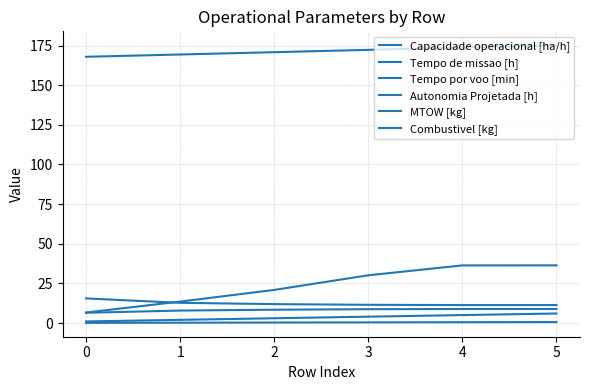

How many lines are shown in the chart?

6